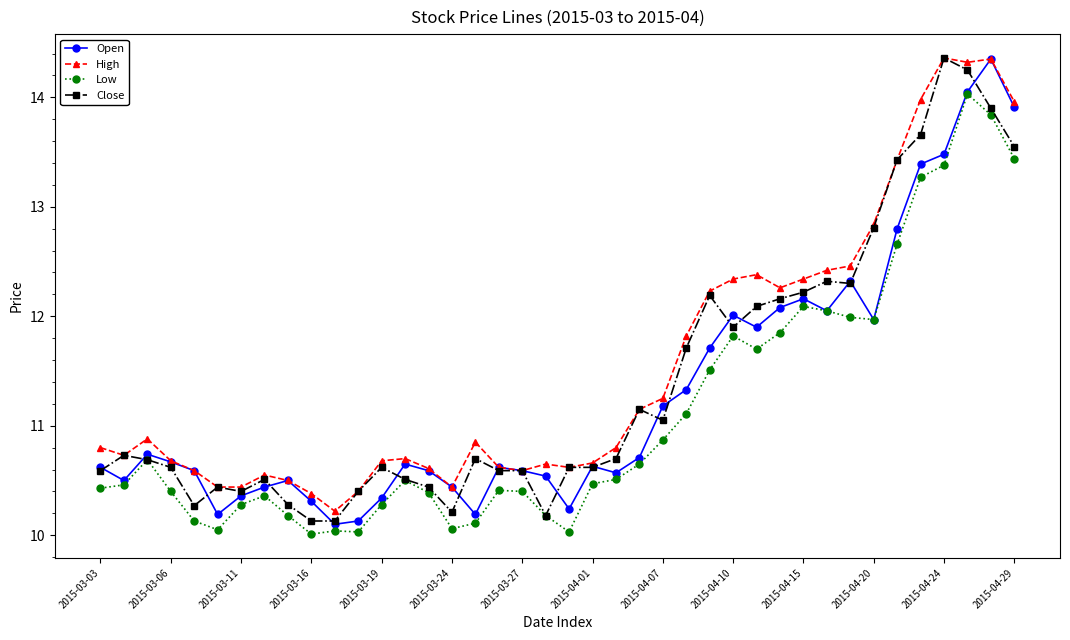

At how many categories does at least one series exceed 13?

6